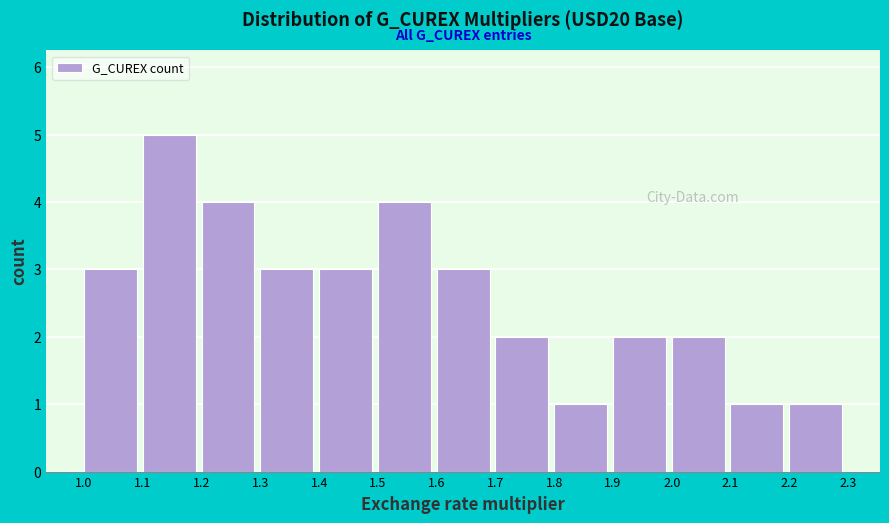

What is the height of the bar covering 2.2 to 2.3 on the x-axis? The values are not printed on the chart, so give them approximately, as read against the axis.

1